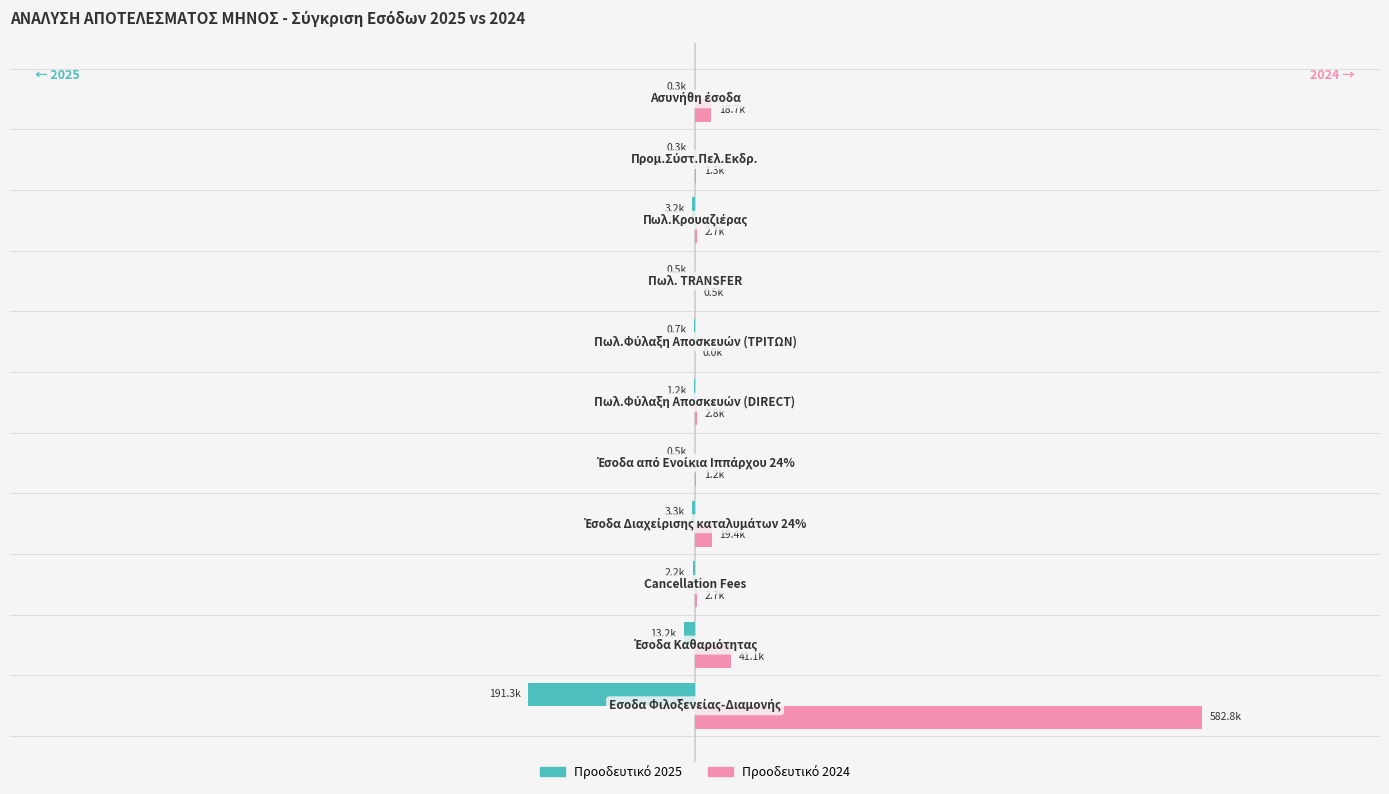

Count the number of data series in this chart.

2